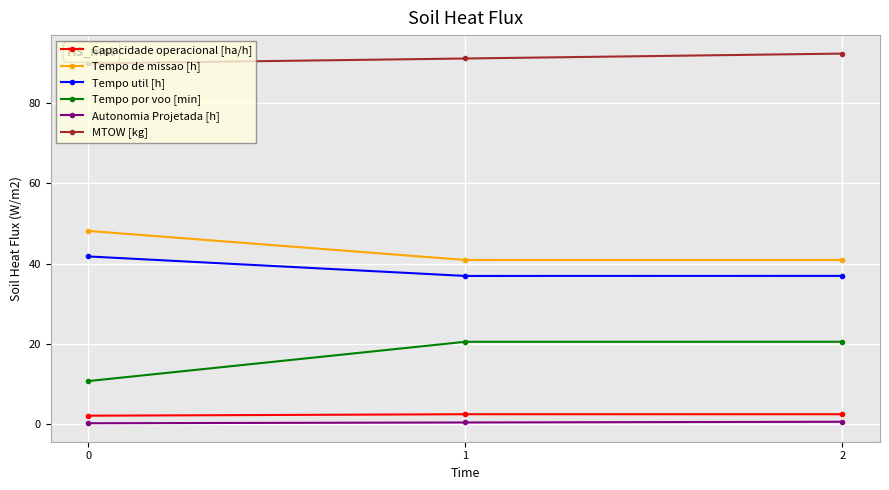

Is the value of MTOW [kg] at 0 greater than the value of Tempo util [h] at 1?

Yes